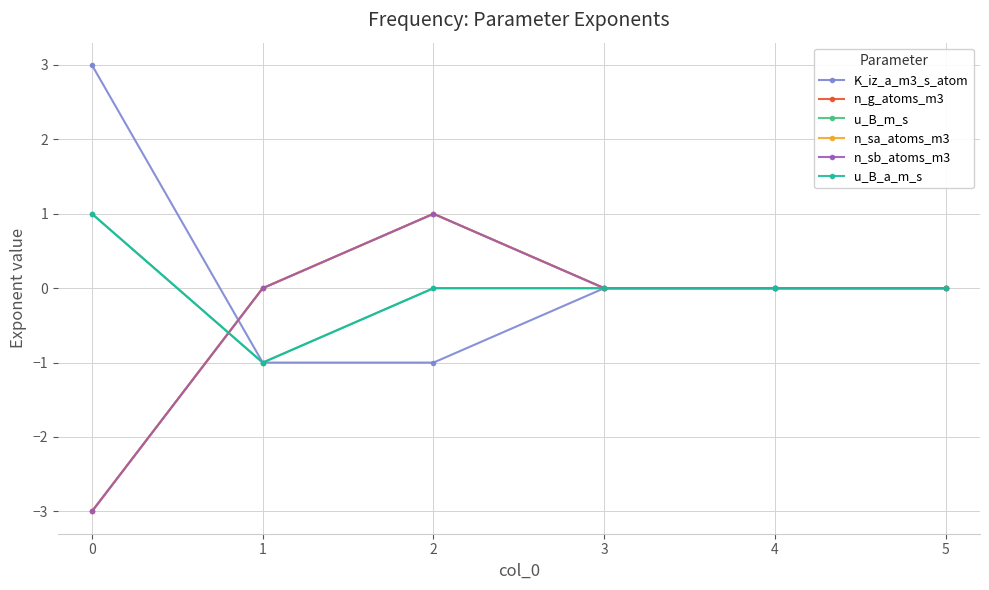

At which label is u_B_m_s closest to 0?

2